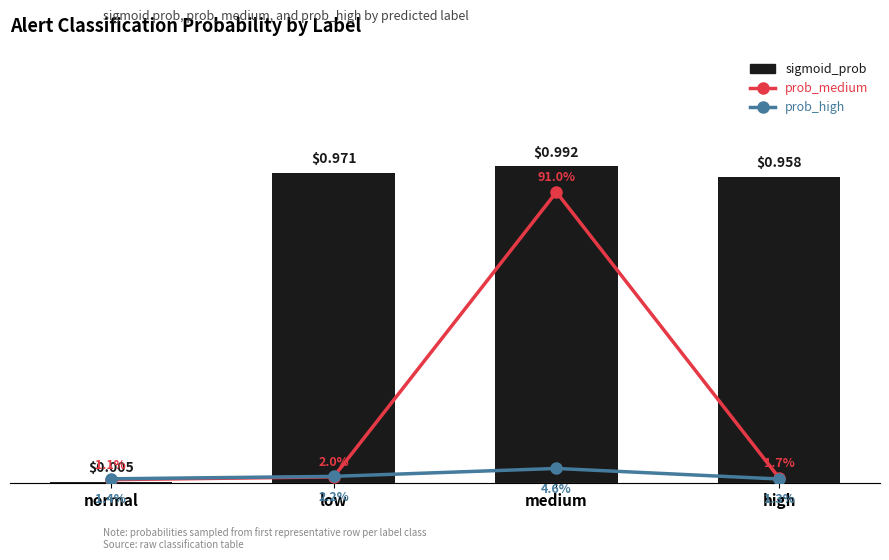

The sigmoid_prob series shows 1.0 at high. True or false?

True